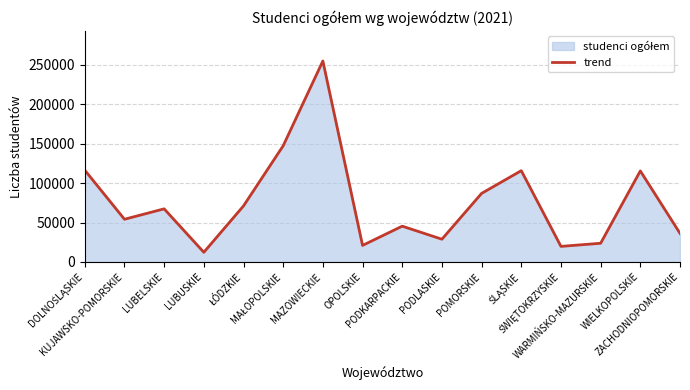

How many data points are above 67334?

7